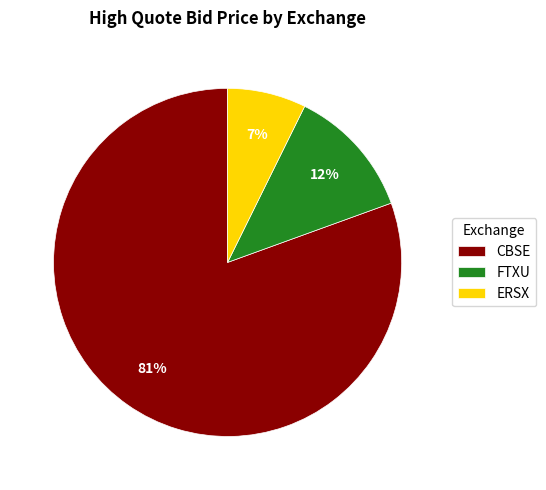

Rank the categories by value from lowest to highest.

ERSX, FTXU, CBSE